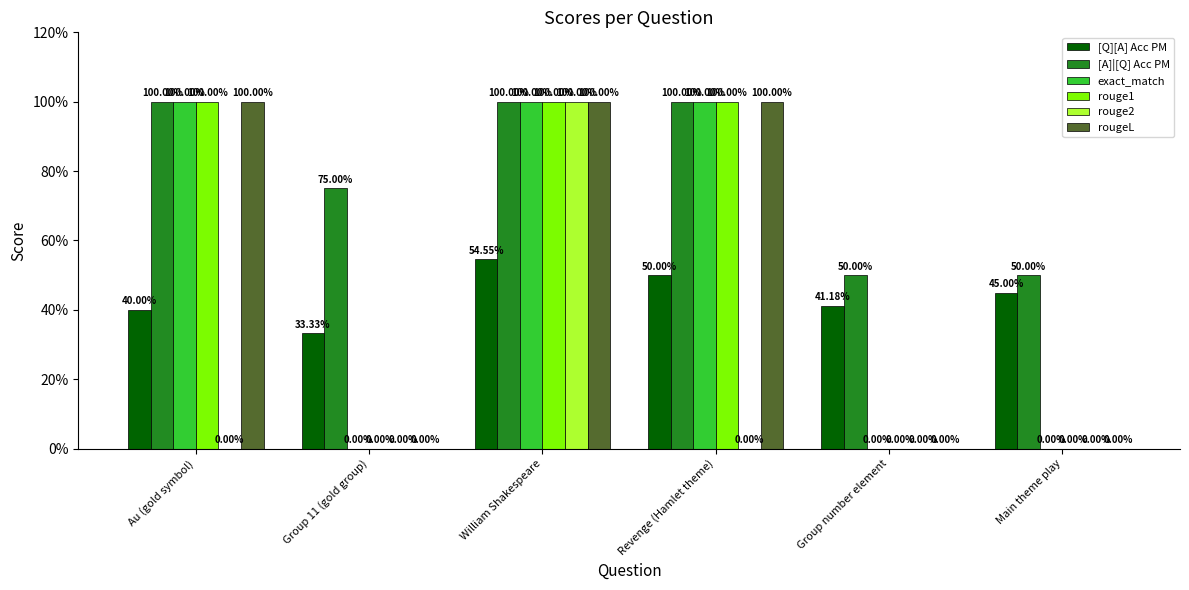

What are all the series names shown in the legend?

[Q][A] Acc PM, [A]|[Q] Acc PM, exact_match, rouge1, rouge2, rougeL